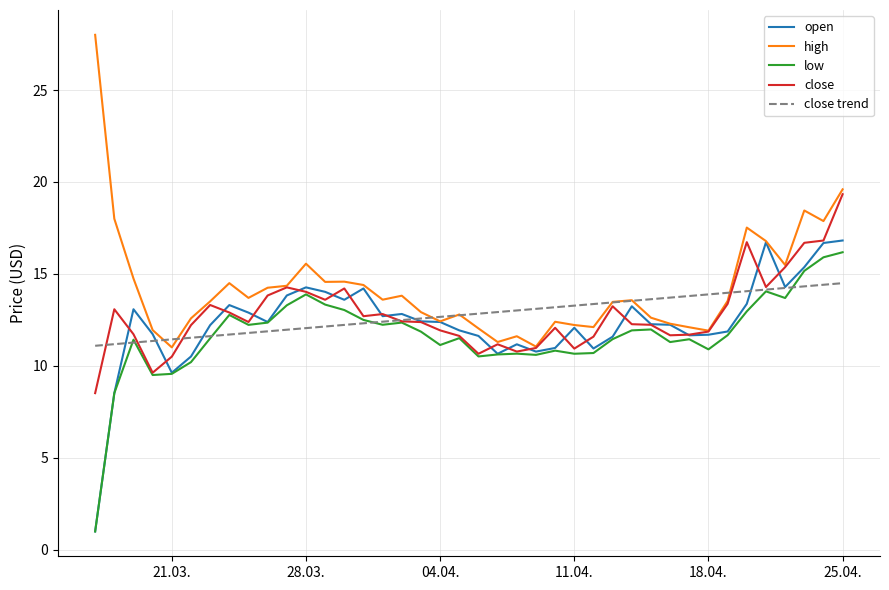

What is the smallest value displayed?

1.0